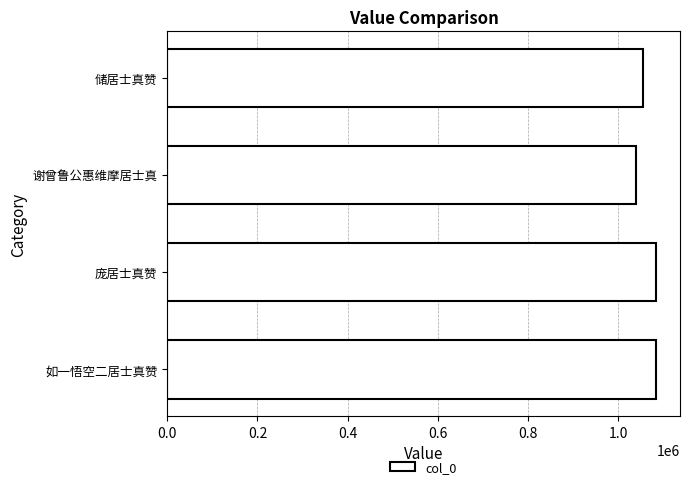

How many bars are there in total?

4